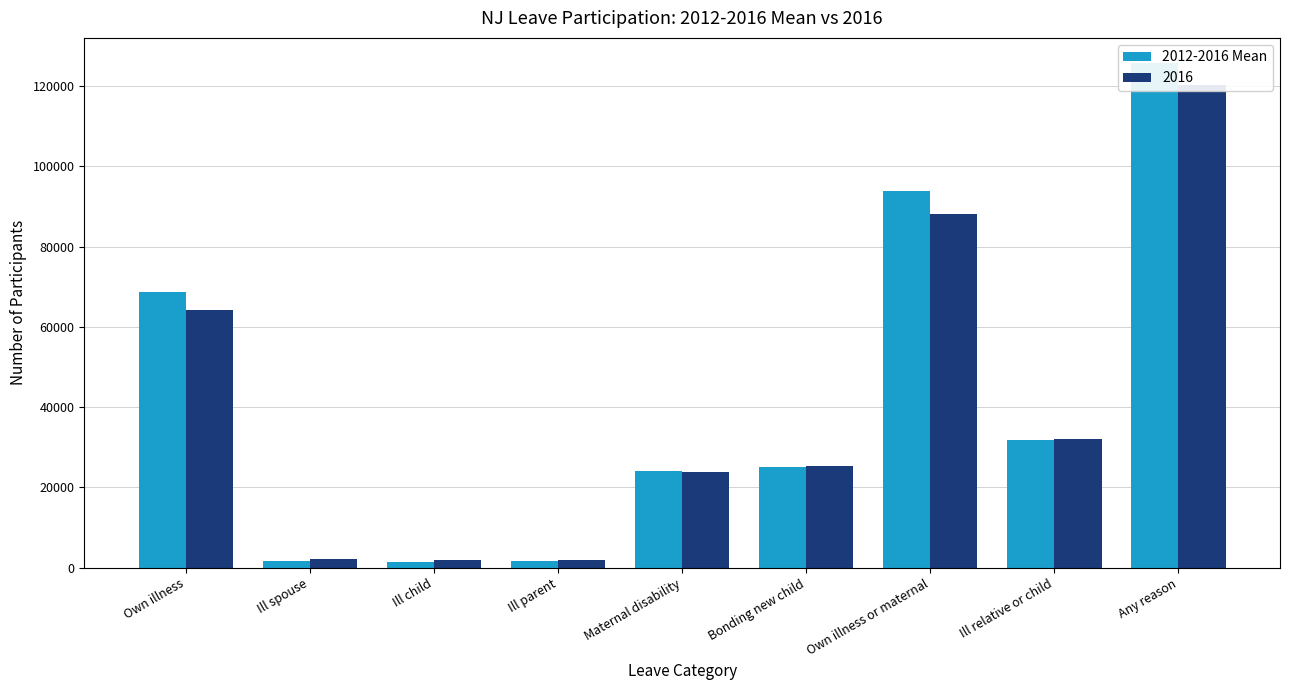

Which category has the highest value across all series?

Any reason